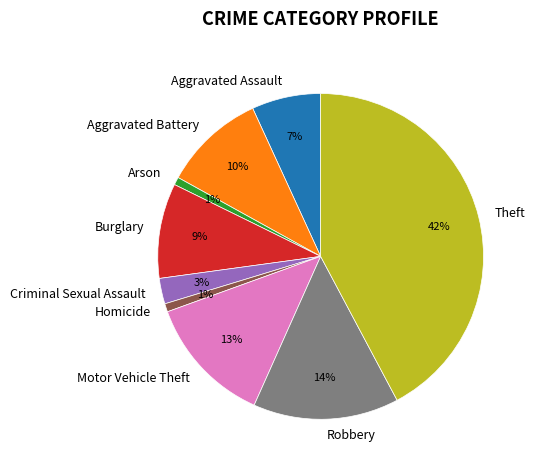

To the nearest percent, what percentage of the pie is Motor Vehicle Theft?

13%